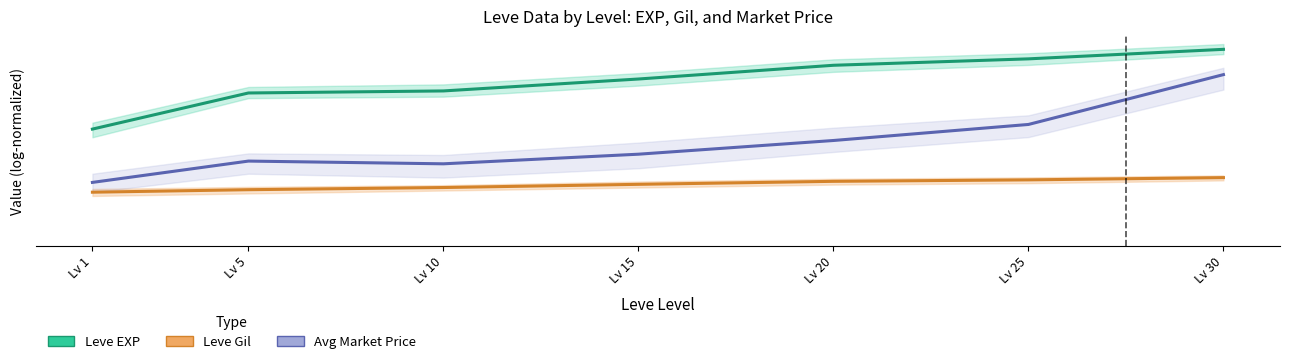

How many lines are shown in the chart?

3